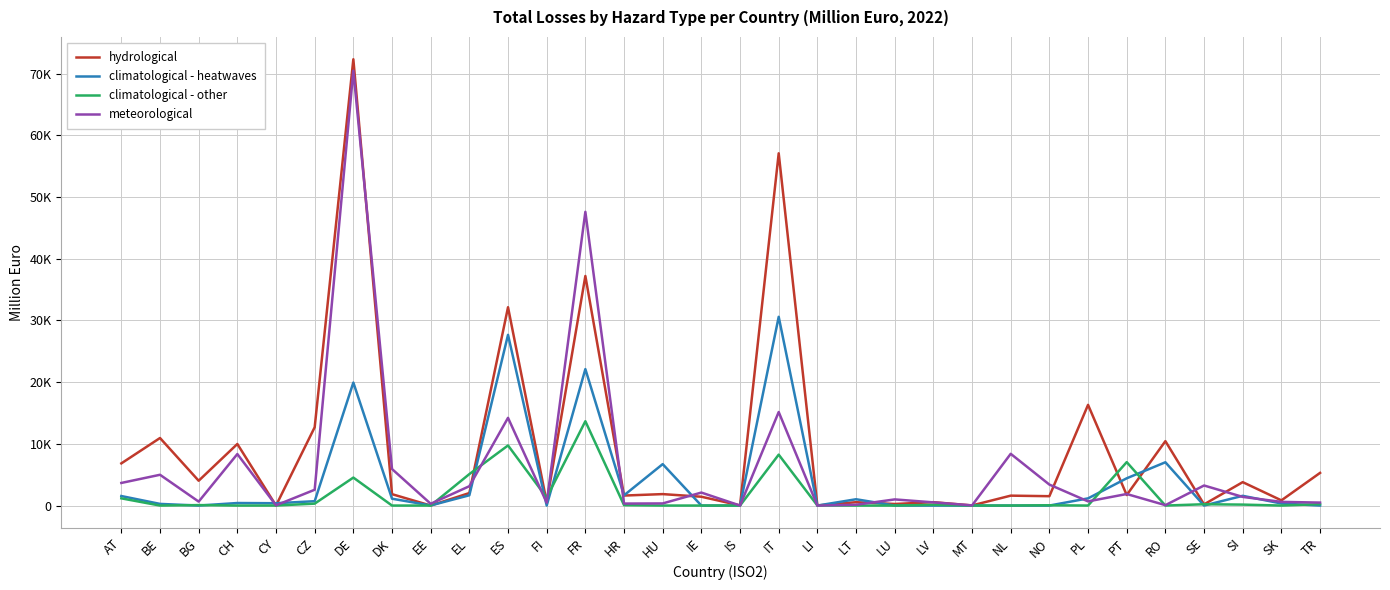

What is the greatest value displayed?

72340